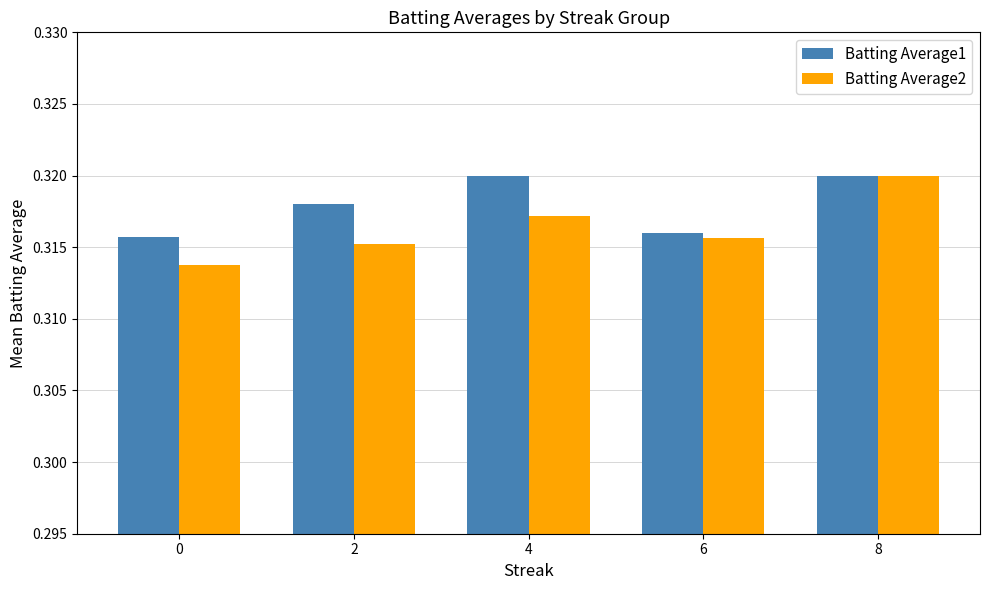

The Batting Average2 series shows 0.5 at 0. True or false?

False